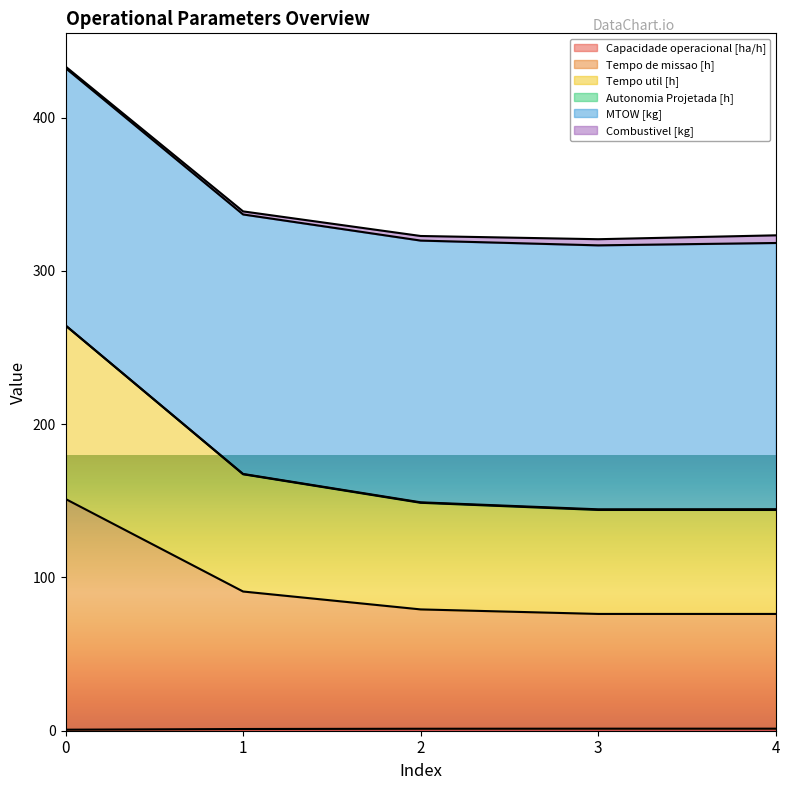

Where does the Capacidade operacional [ha/h] series first go above 1?

1